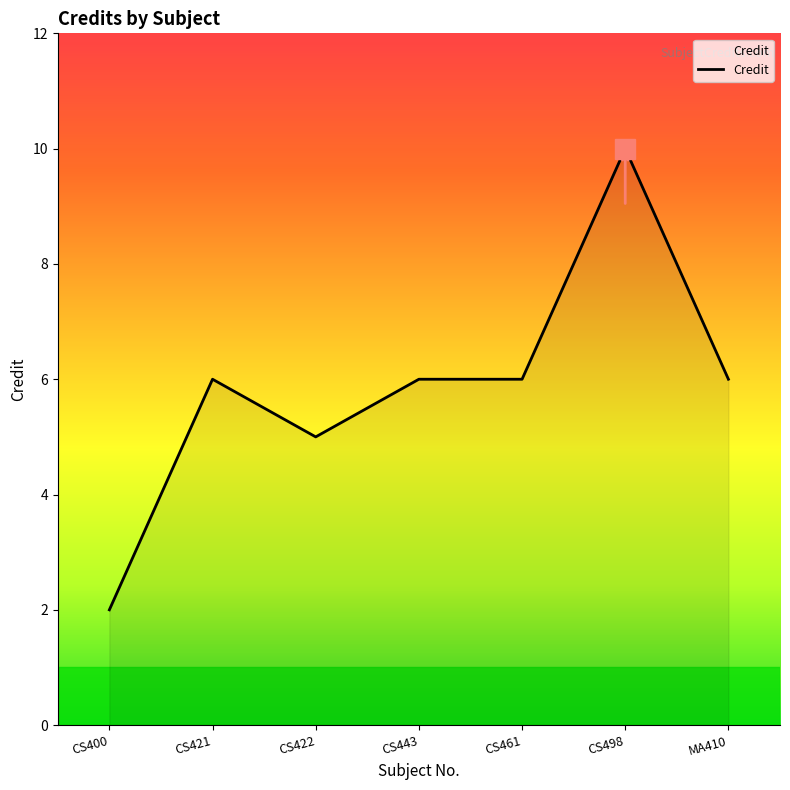

How many categories are shown in the chart?

7